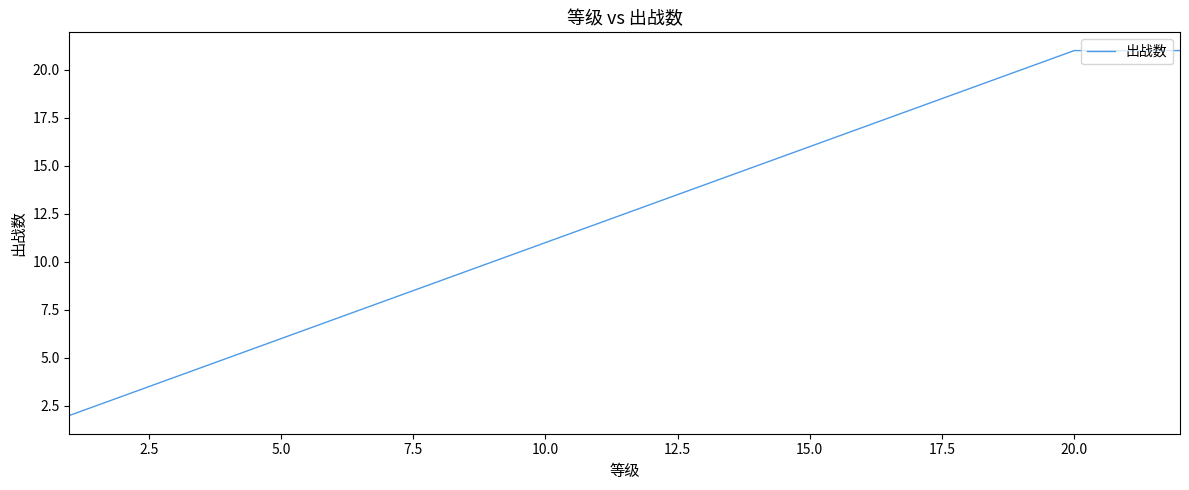

Reading right to left, list all the values displayed in this chart.

21	21	21	20	19	18	17	16	15	14	13	12	11	10	9	8	7	6	5	4	3	2